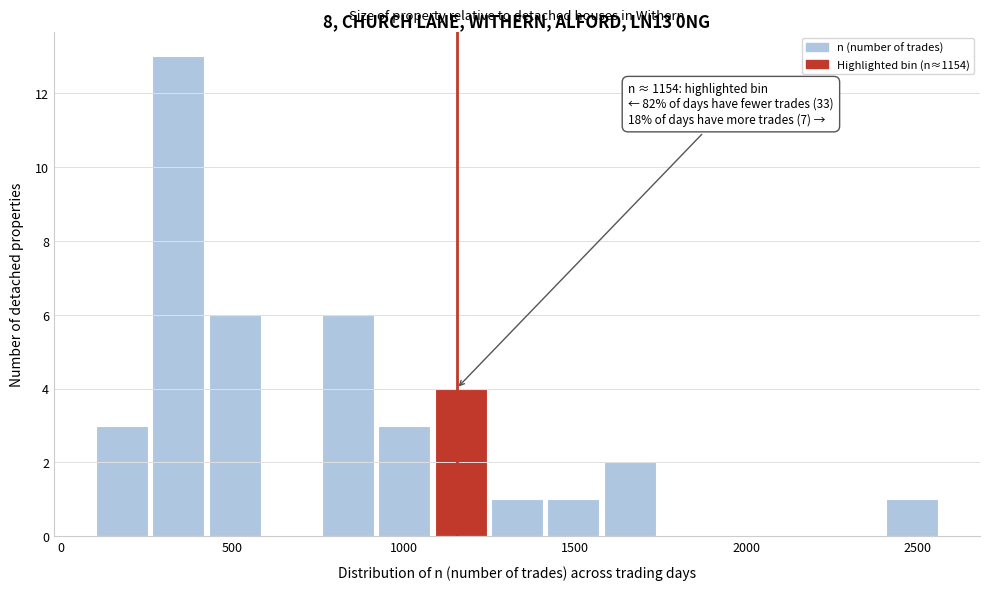

Around what value on the x-axis is the tallest bar? Give the approximate position of its centre, as read against the axis.

350